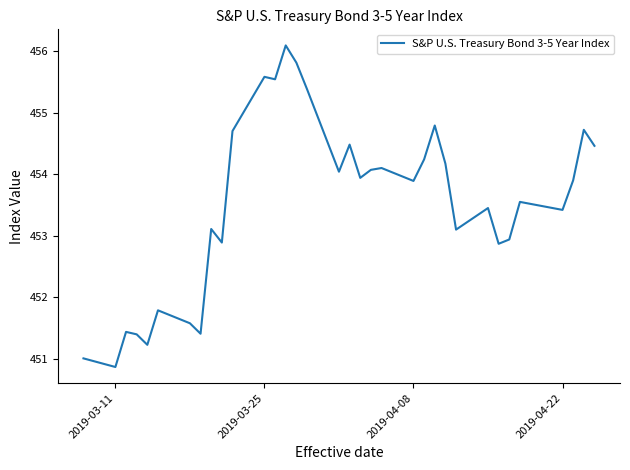

What is the smallest value displayed?

450.9